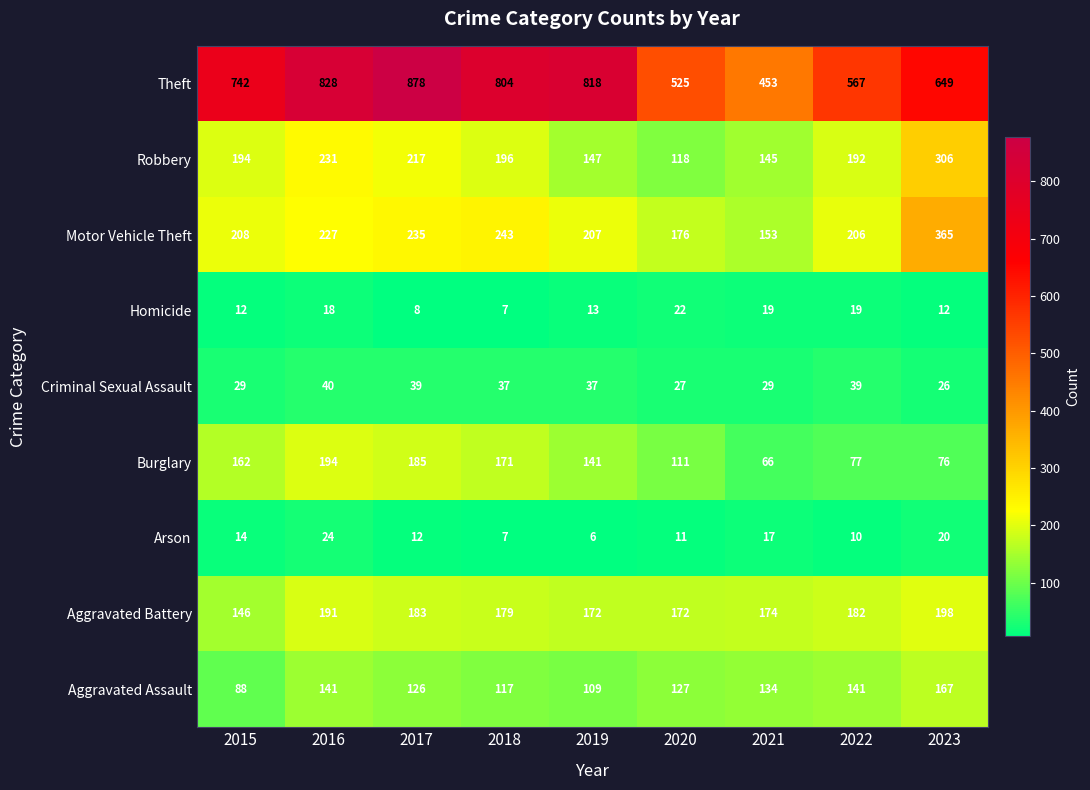

How many values in the Aggravated Battery series are below 179?

4